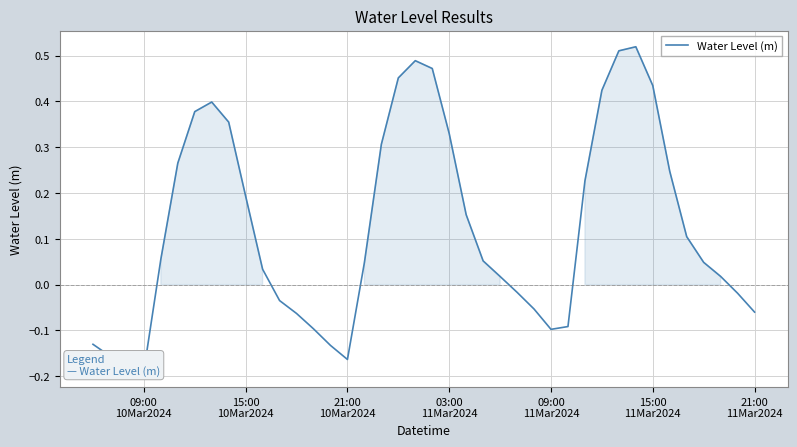

Reading right to left, what are all the values shown in this chart?

-0.1	-0.0	0.0	0.0	0.1	0.2	0.4	0.5	0.5	0.4	0.2	-0.1	-0.1	-0.1	-0.0	0.0	0.1	0.2	0.3	0.5	0.5	0.5	0.3	0.0	-0.2	-0.1	-0.1	-0.1	-0.0	0.0	0.2	0.4	0.4	0.4	0.3	0.1	-0.2	-0.2	-0.2	-0.1